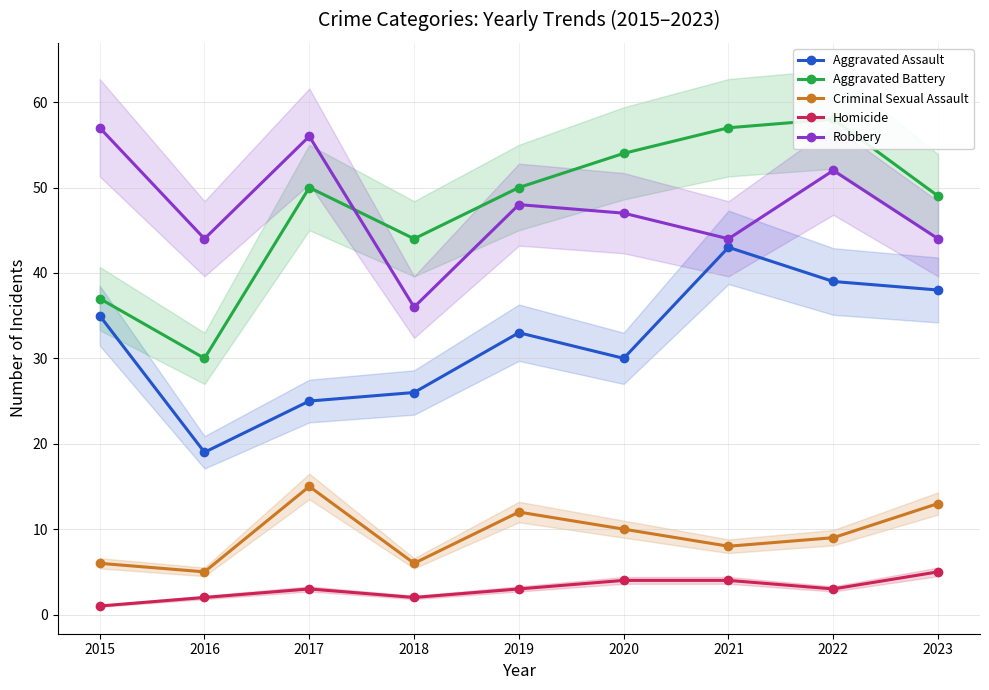

Which category has the lowest value in the Homicide series?

2015